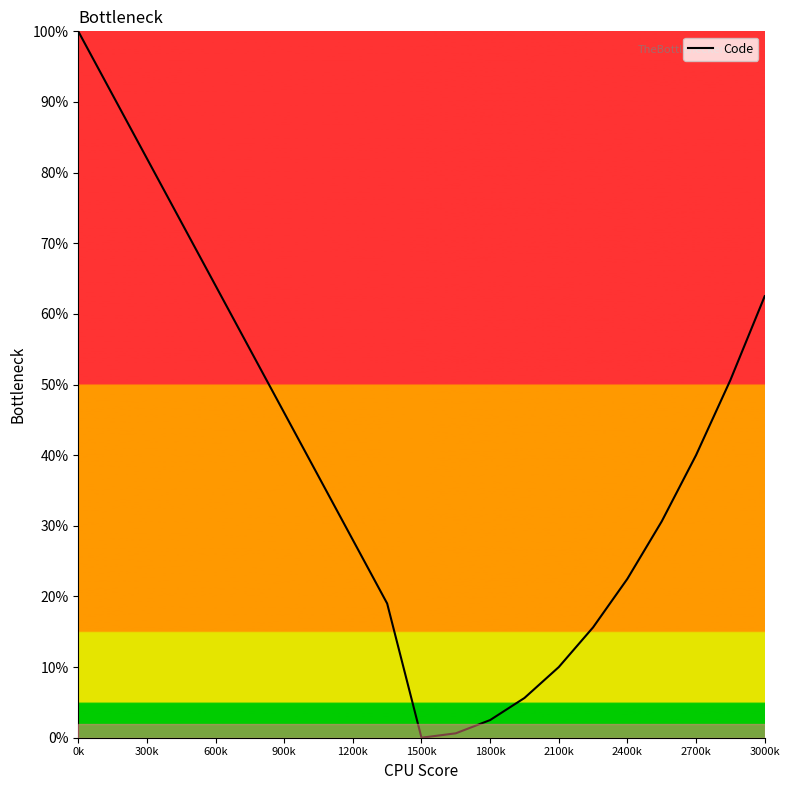

What is the maximum value shown in the chart?

100.0